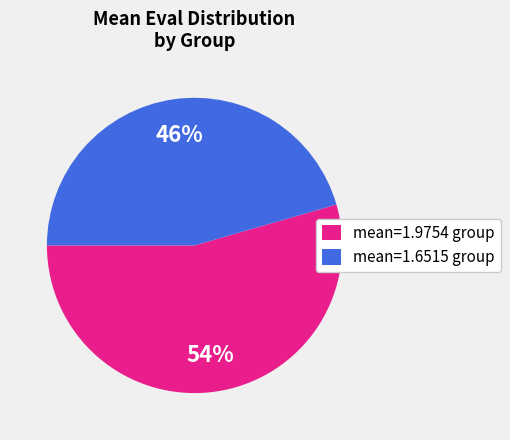

Is the sum of mean=1.9754 group and mean=1.6515 group greater than half?

Yes